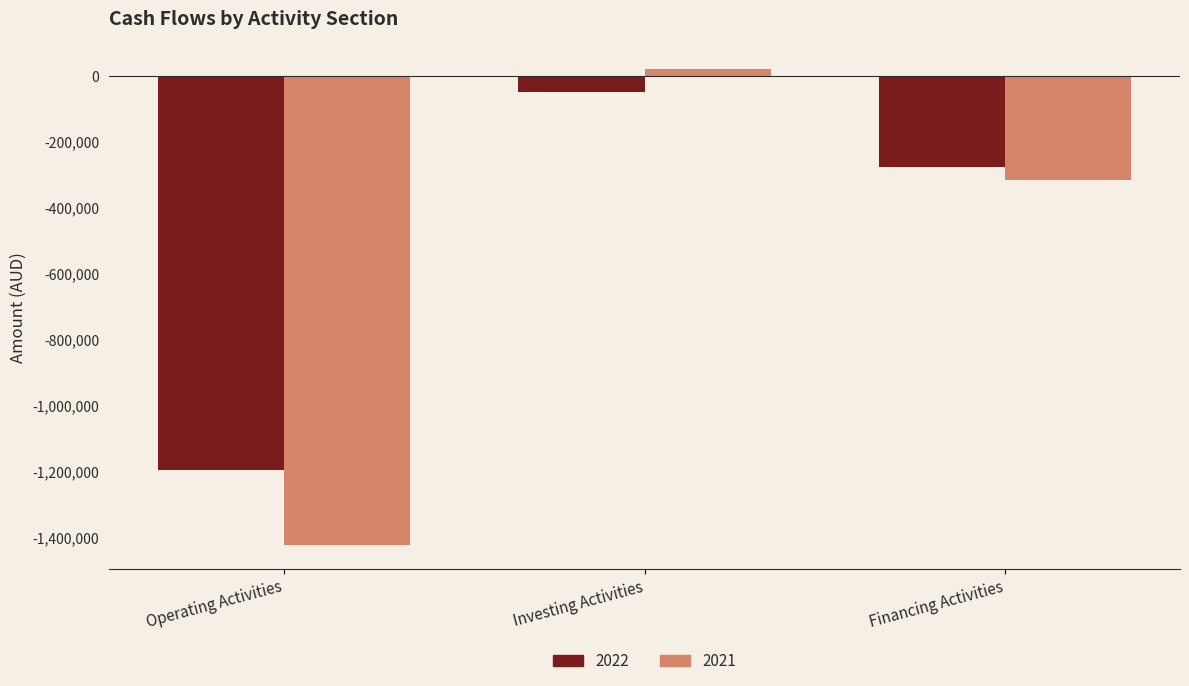

What is the maximum value shown in the chart?

20545